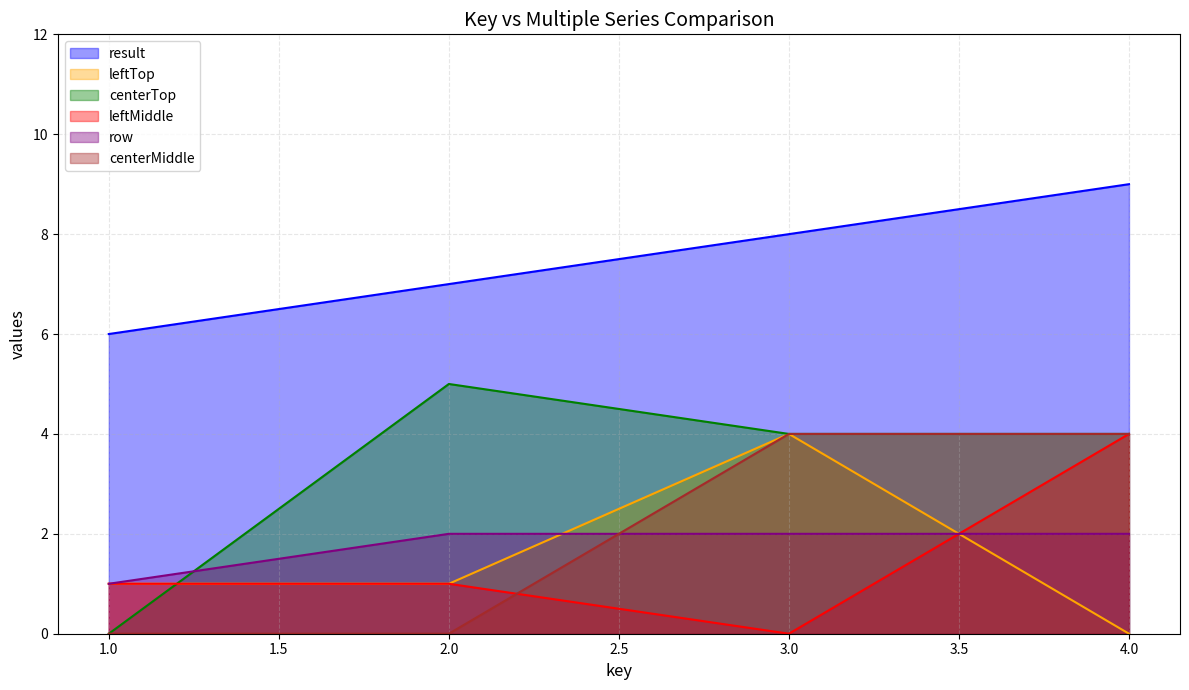

Does the chart have visible grid lines?

Yes